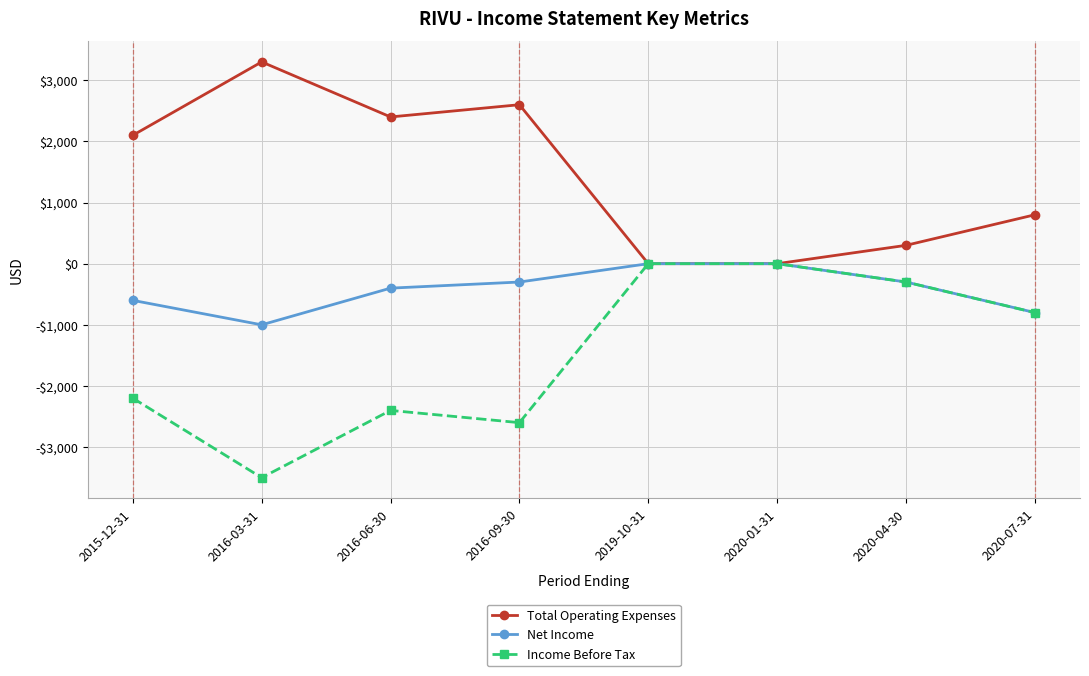

What are all the series names shown in the legend?

Total Operating Expenses, Net Income, Income Before Tax